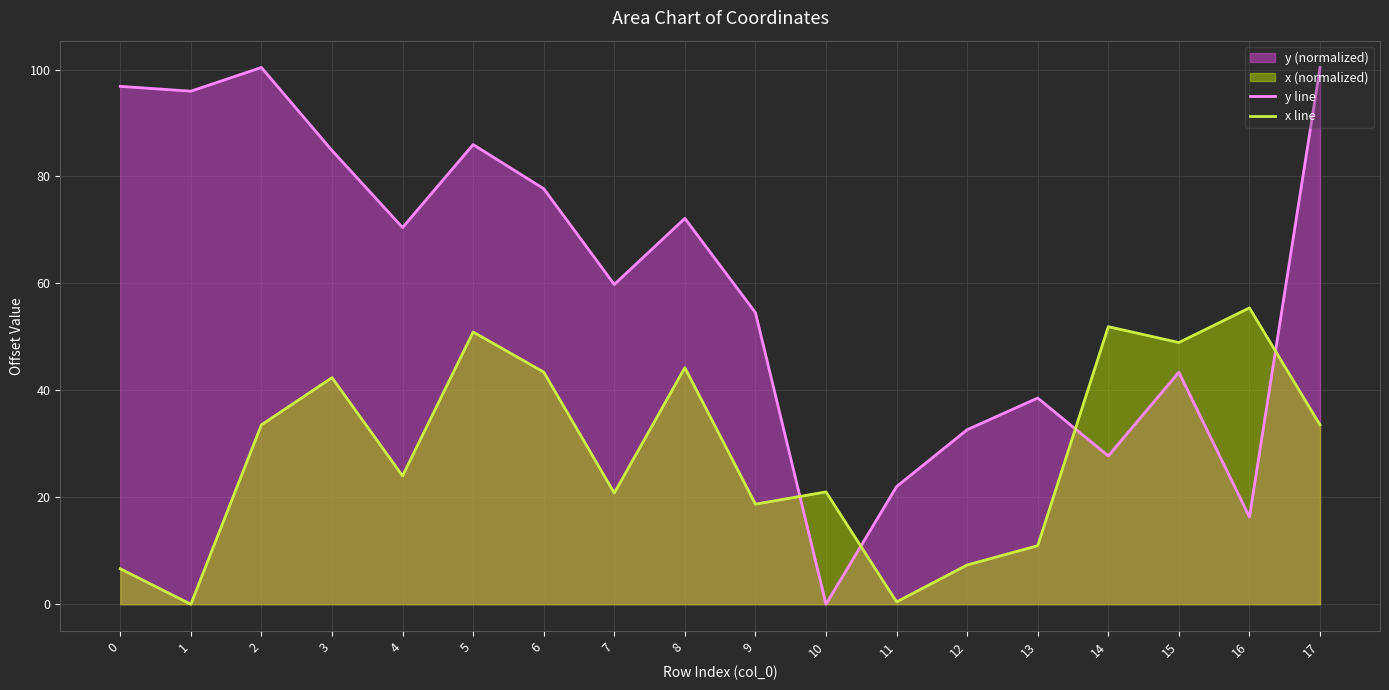

What is the value of the x line point at the 15th from the left?

51.9